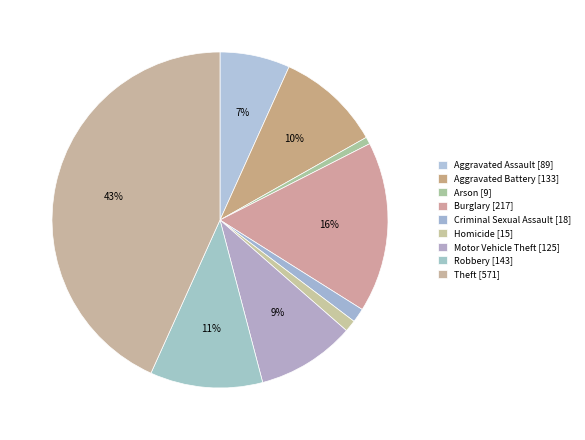

Which category has the smallest portion of the pie?

Arson